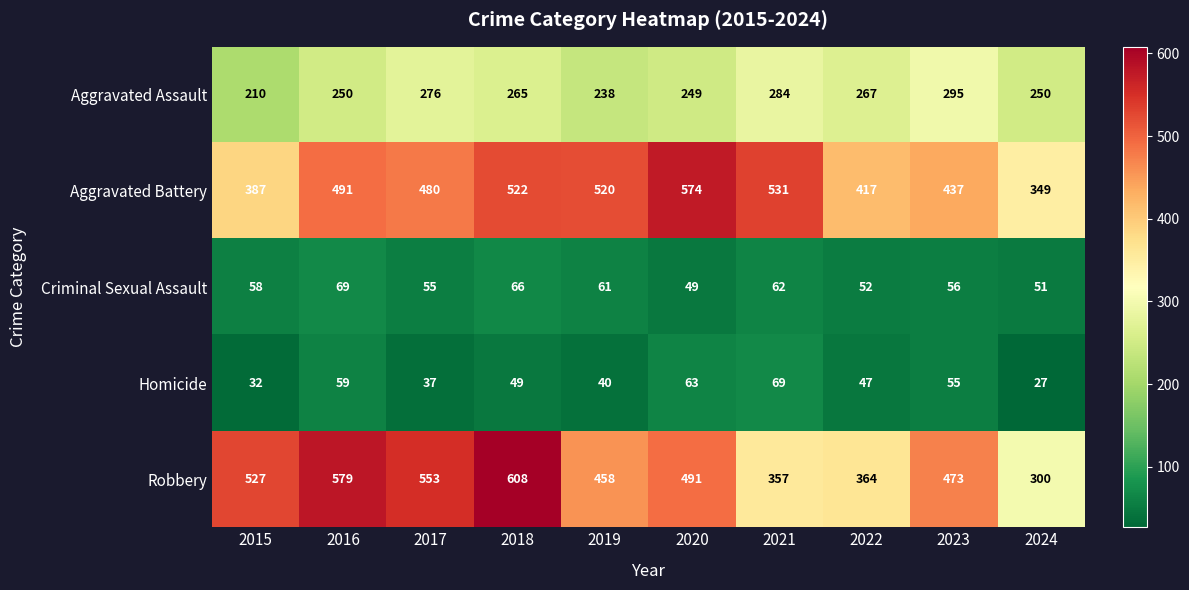

The Robbery series shows 291 at 2023. True or false?

False